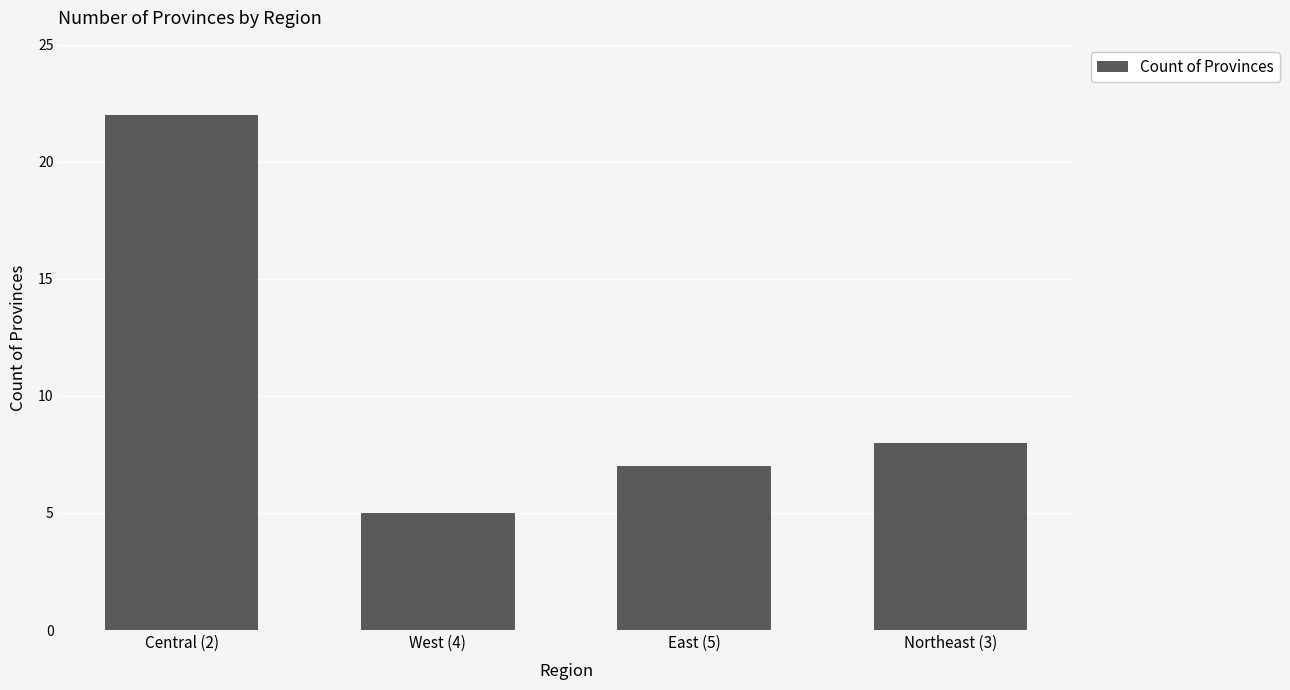

Which has a higher value, East (5) or Central (2)?

Central (2)